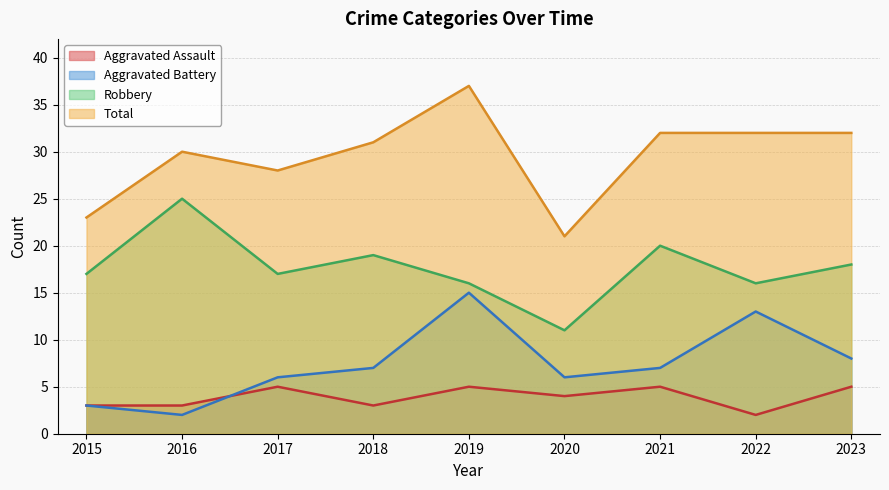

True or false: Total and Aggravated Battery cross at least once.

False